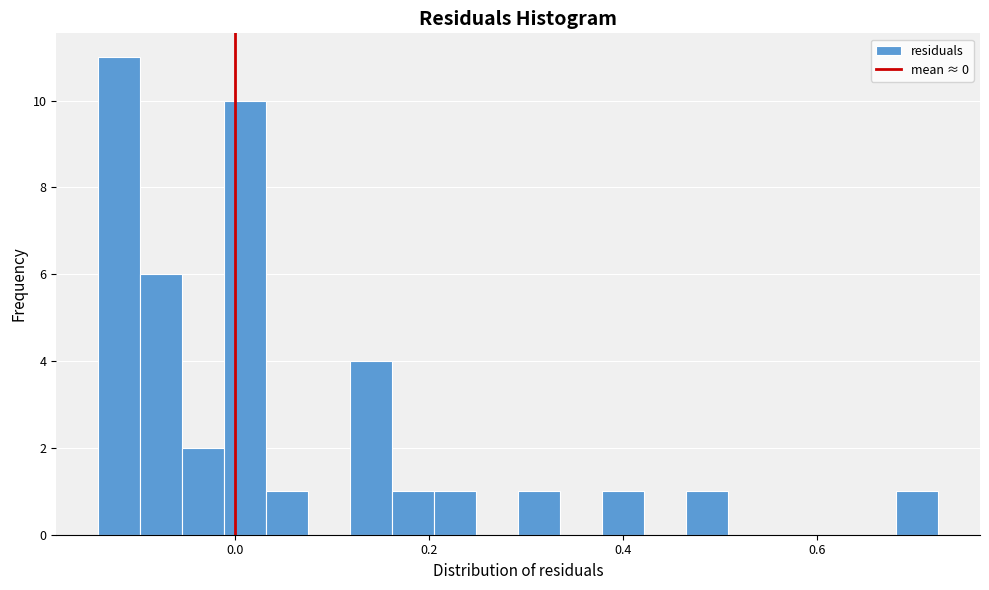

Read against the x-axis, roughly where is the centre of the tallest bar?

-0.12